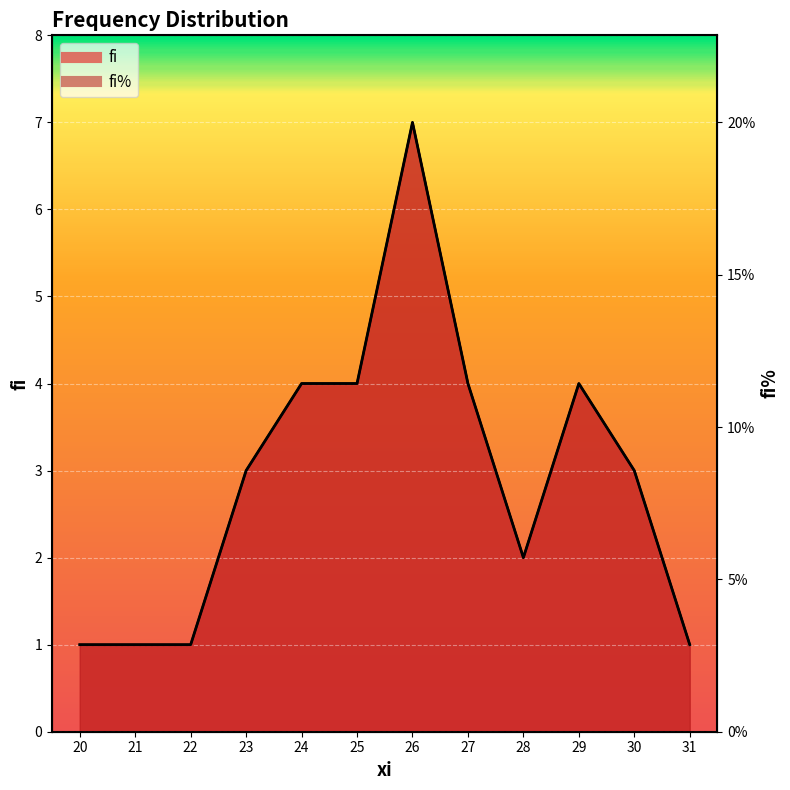

At how many categories does at least one series exceed 1?

8